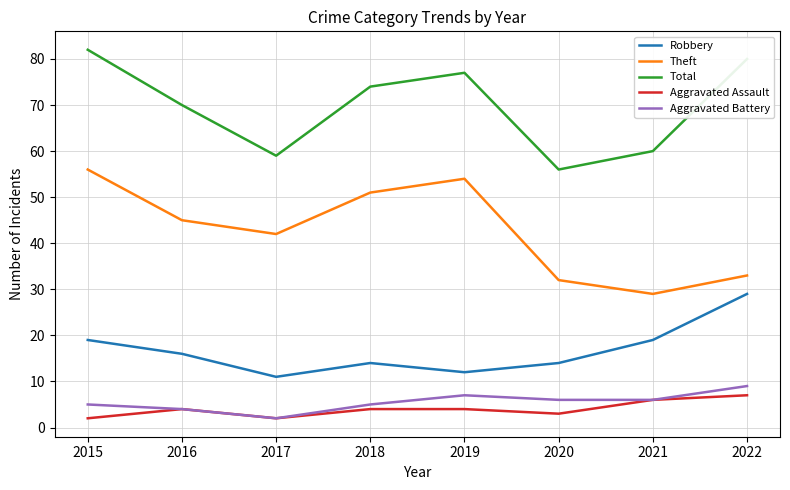

What is the sum of the Theft values at 2016 and 2022?

78